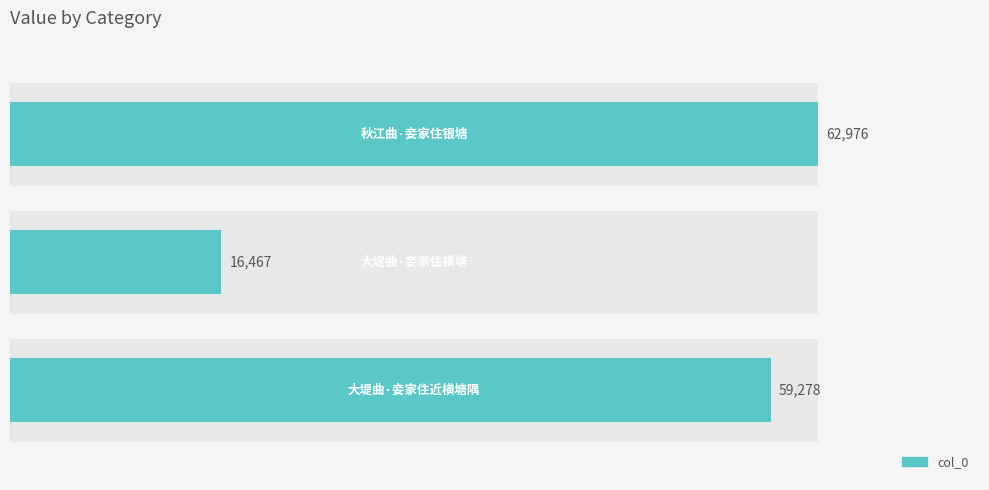

What is the change in value from 0 to 20000?

+3698